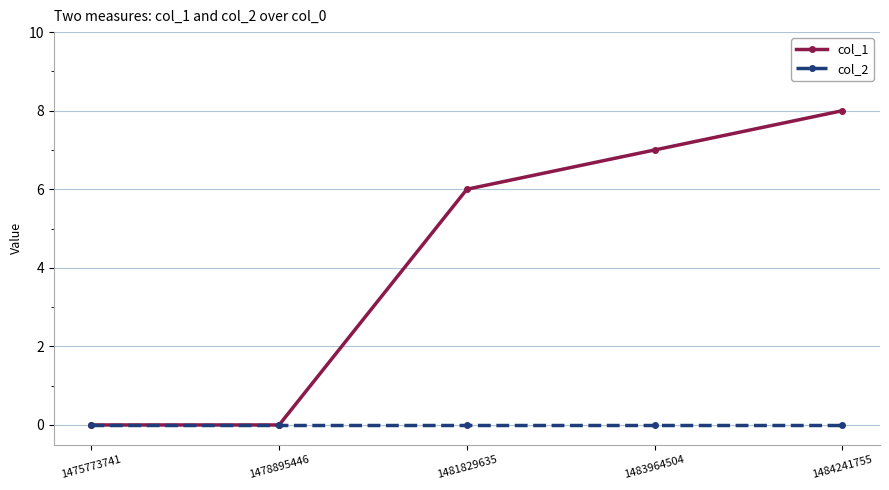

At which label does col_1 reach its peak?

1484241755